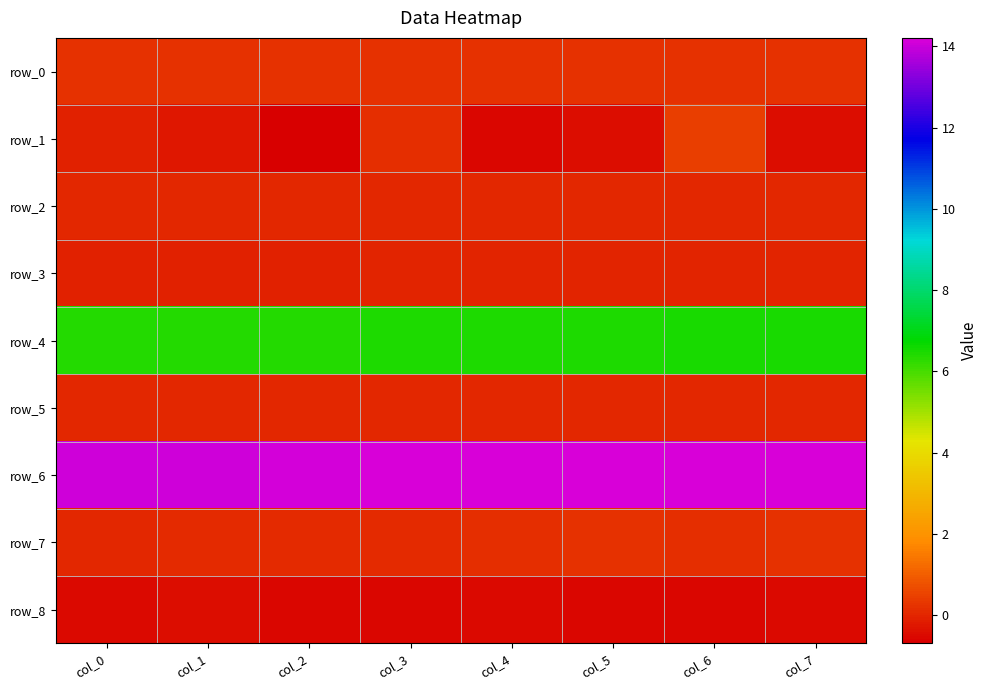

The value of row_4 at col_0 is 11.2. True or false?

False